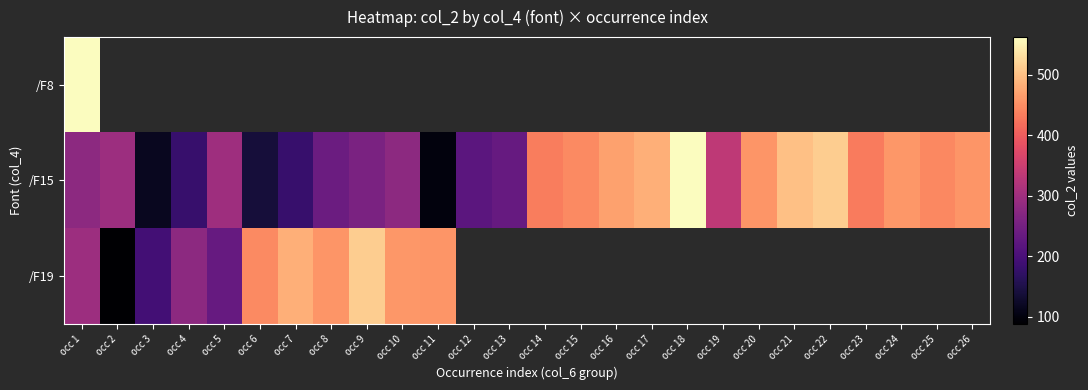

What is the average value of the /F15 series?

338.9